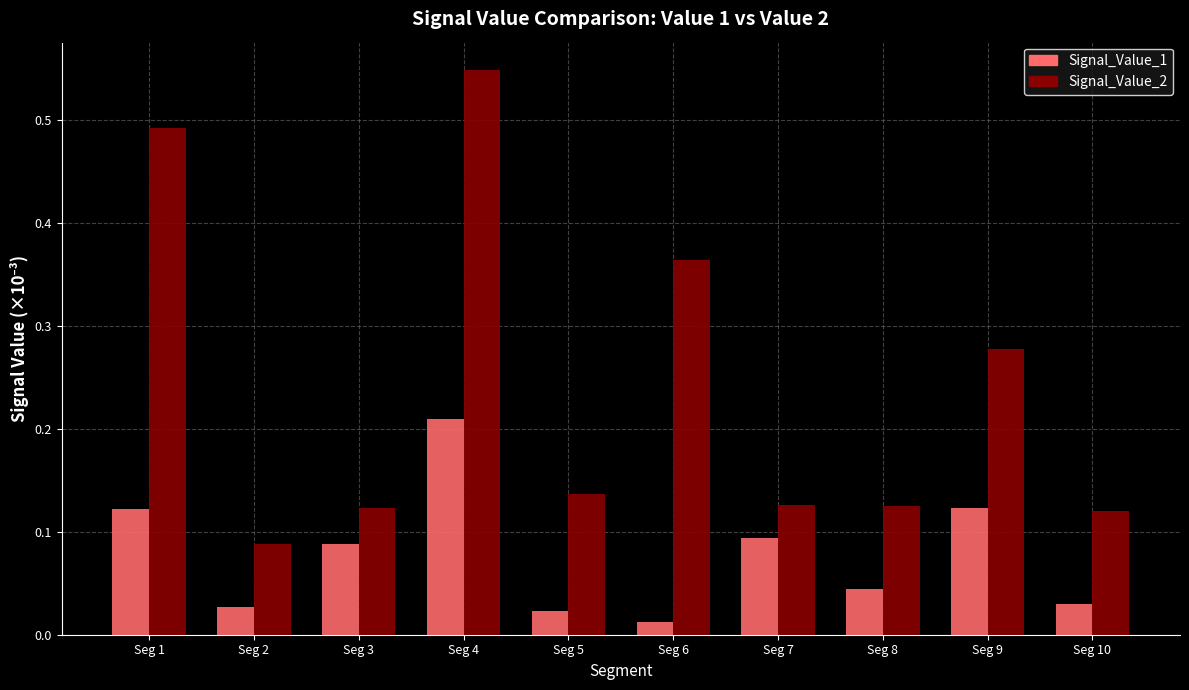

What is the sum of all Signal_Value_2 values?

2.4